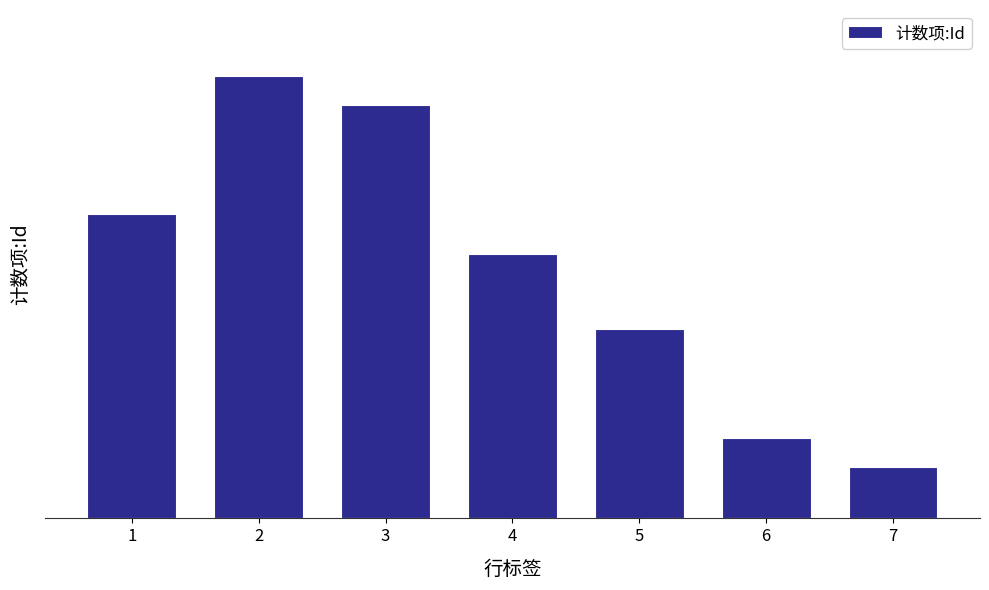

What is the average value?

43